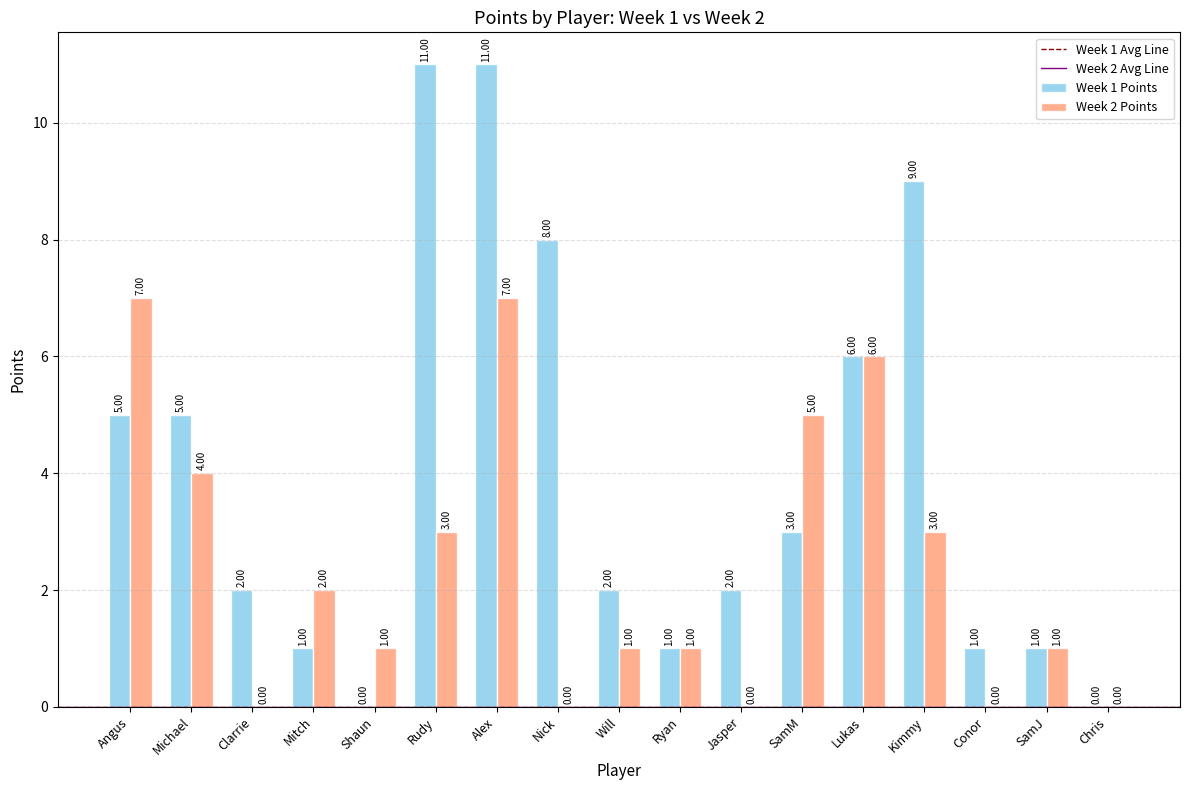

How many categories are shown in the chart?

17